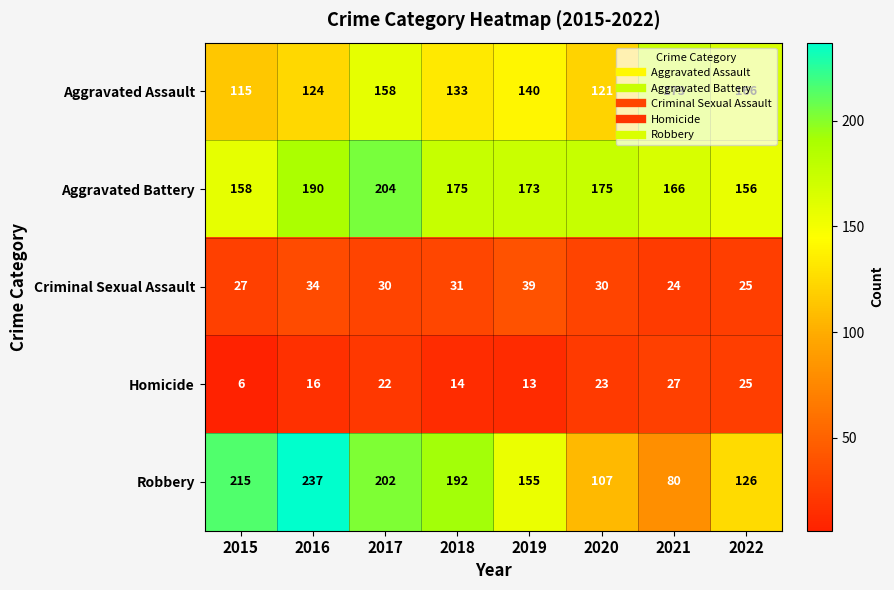

At which label does Robbery reach its peak?

2016